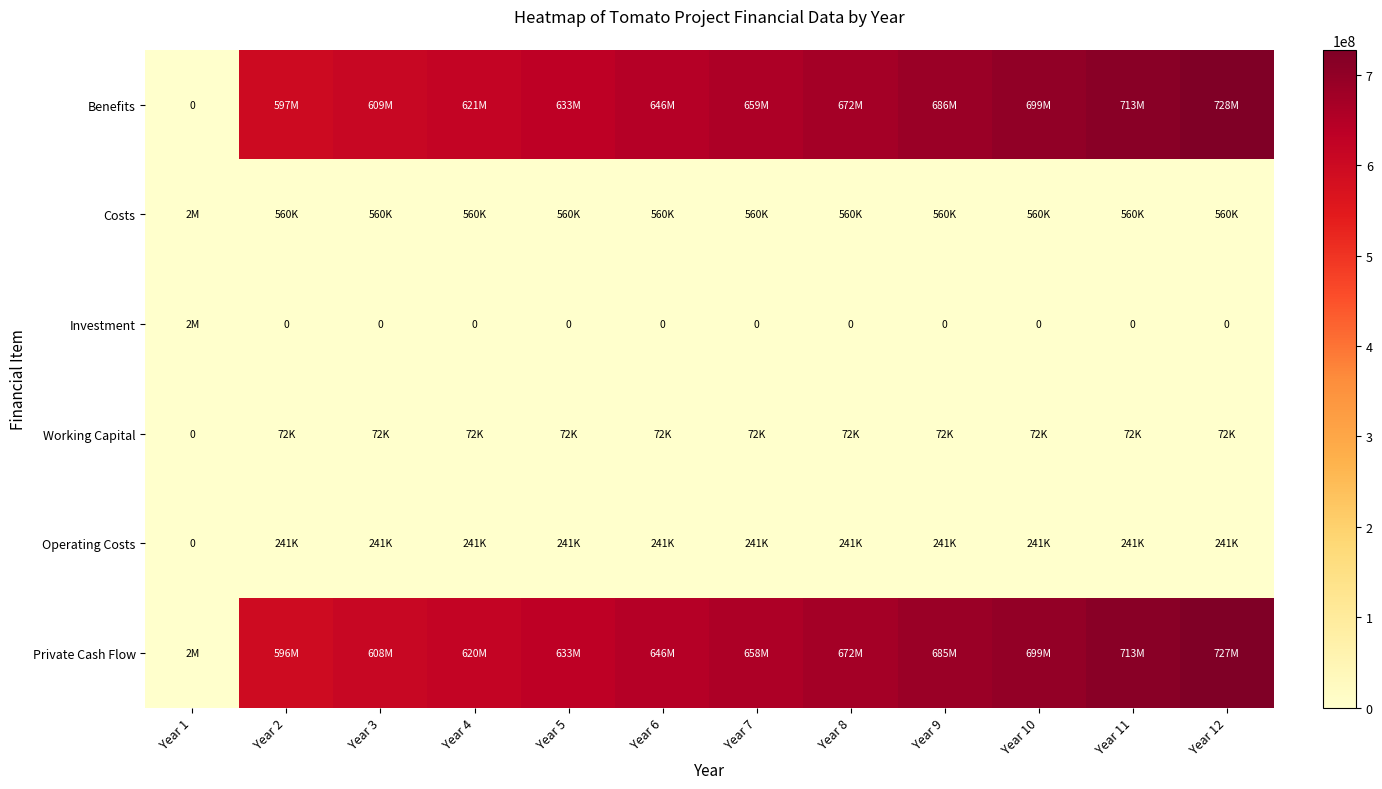

What is the sum of all Private Cash Flow values?

7259233670